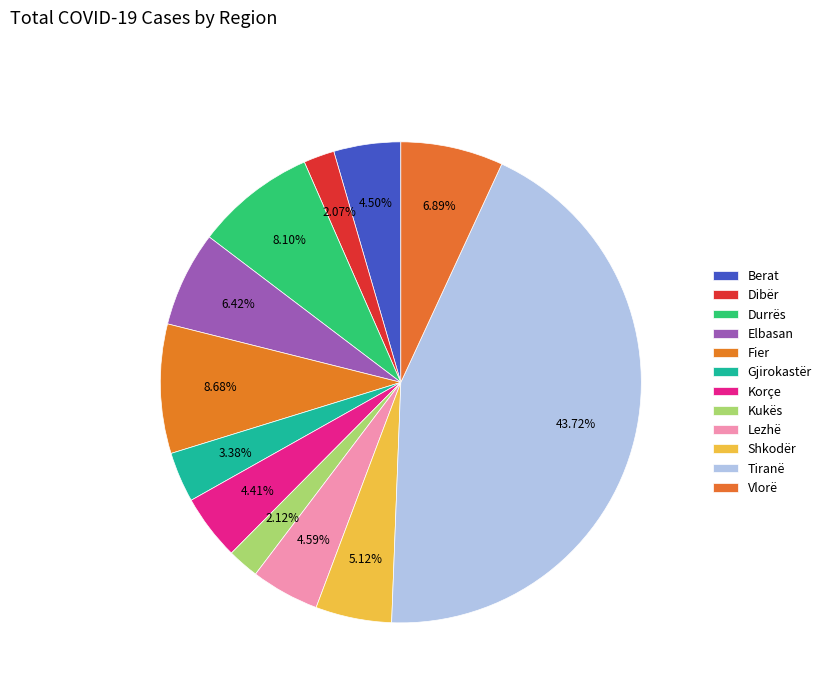

What is the smallest slice in the pie chart?

Dibër